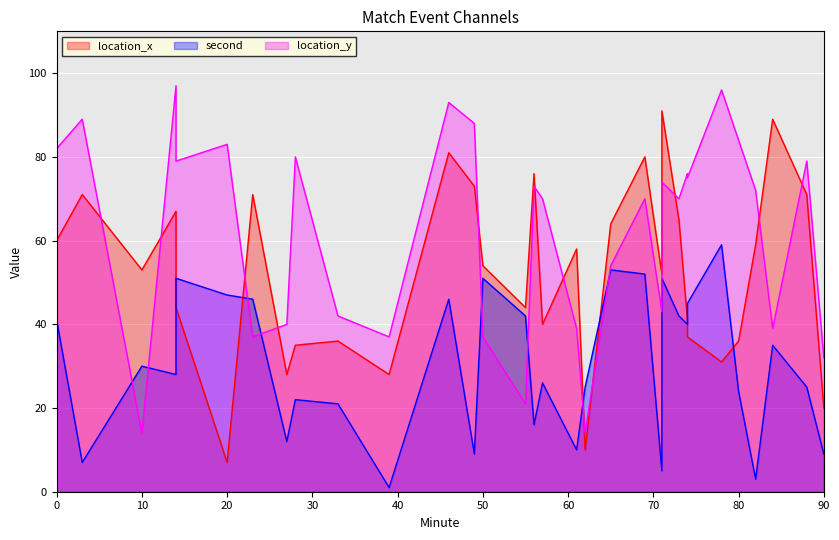

True or false: second has more than 2 points higher than both neighbors.

True